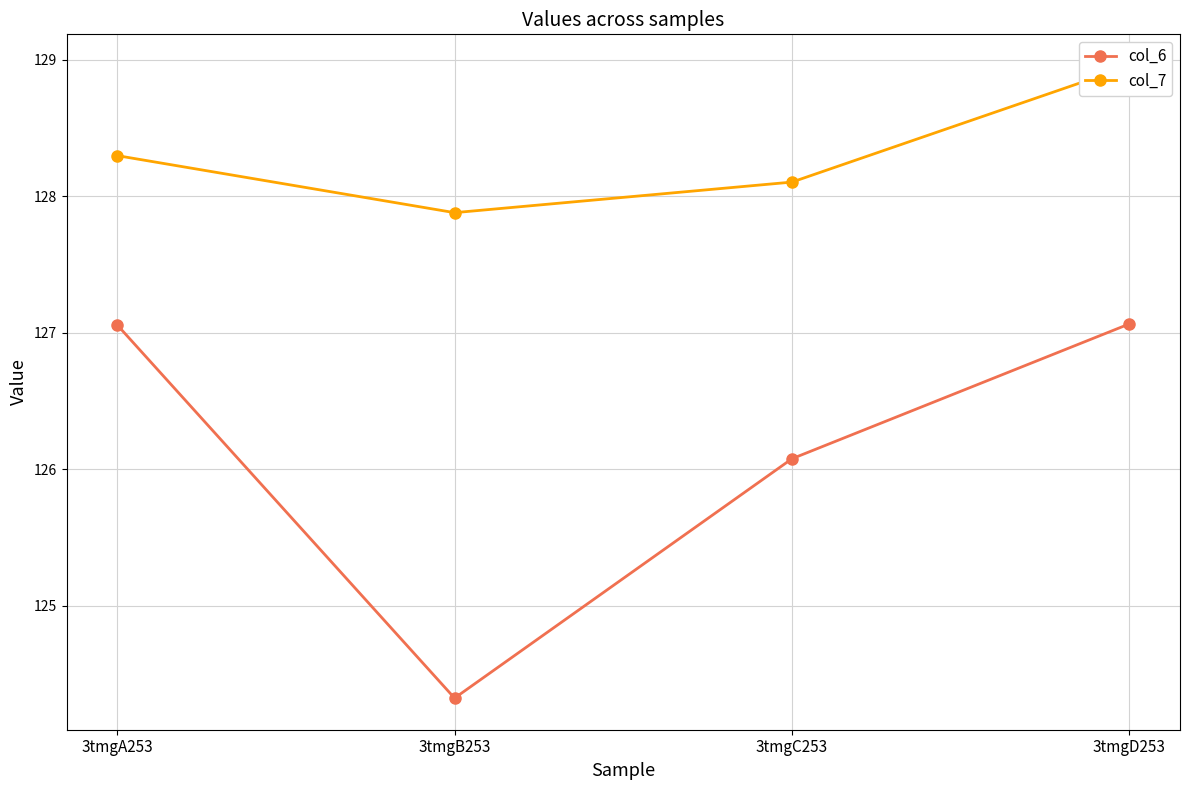

What value does the col_6 series have at 3tmgB253?

124.3